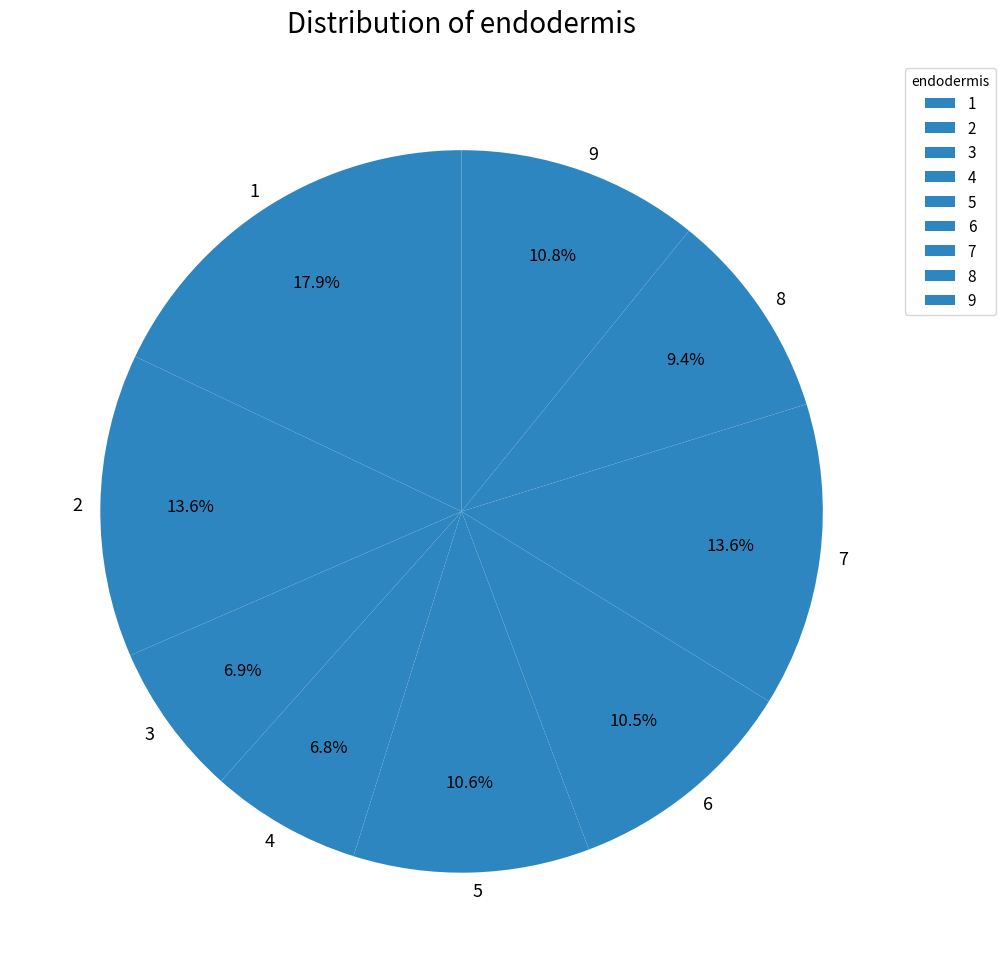

How many slices are in this pie chart?

9